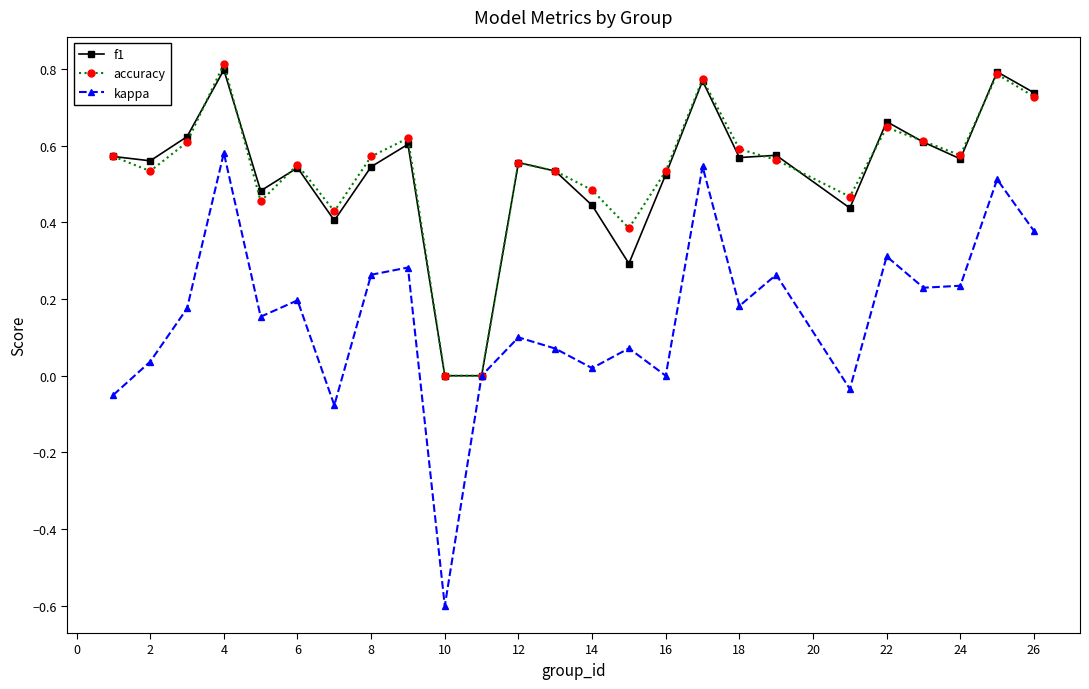

Does the chart display data point markers on the line(s)?

Yes